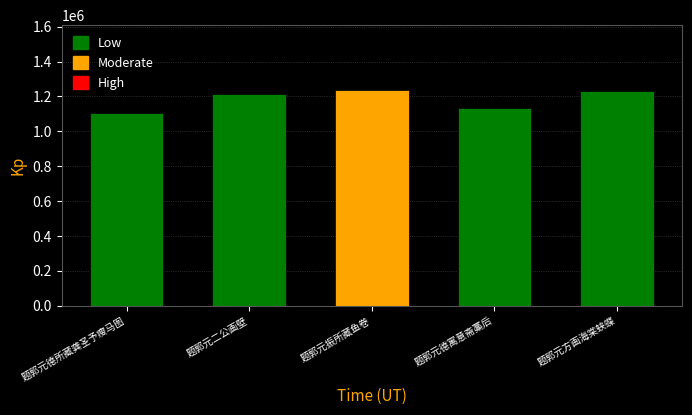

What is the value of the 4th bar from the left?

1135683